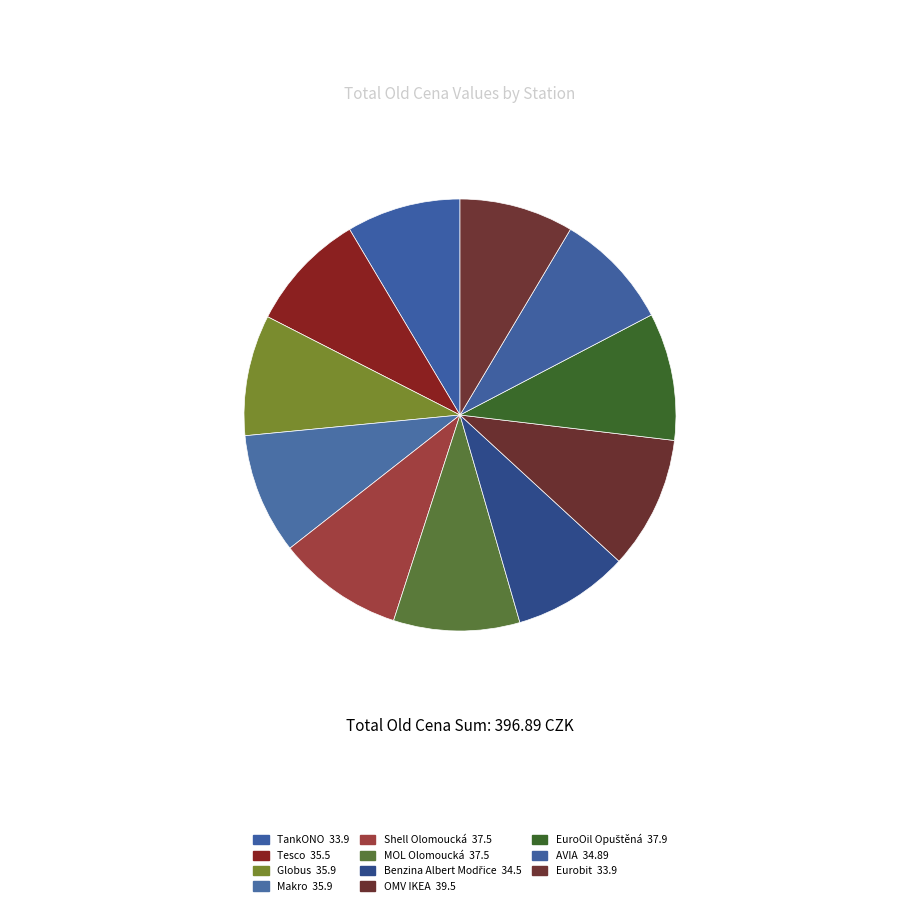

To the nearest percent, what is the difference between the largest and smallest slice percentages?

1%